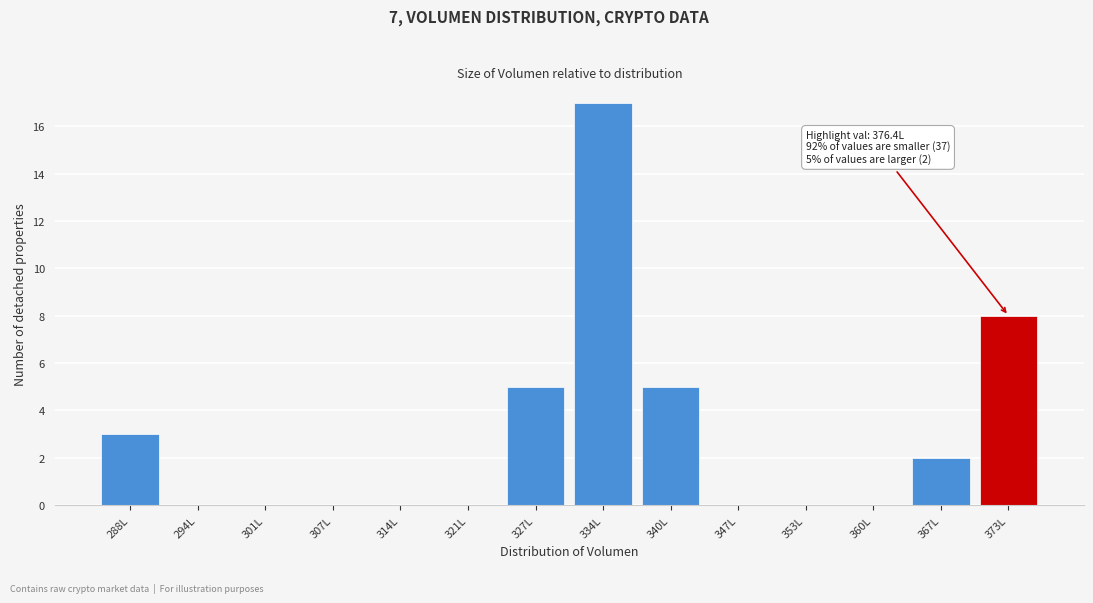

What is the sum of all values?

40